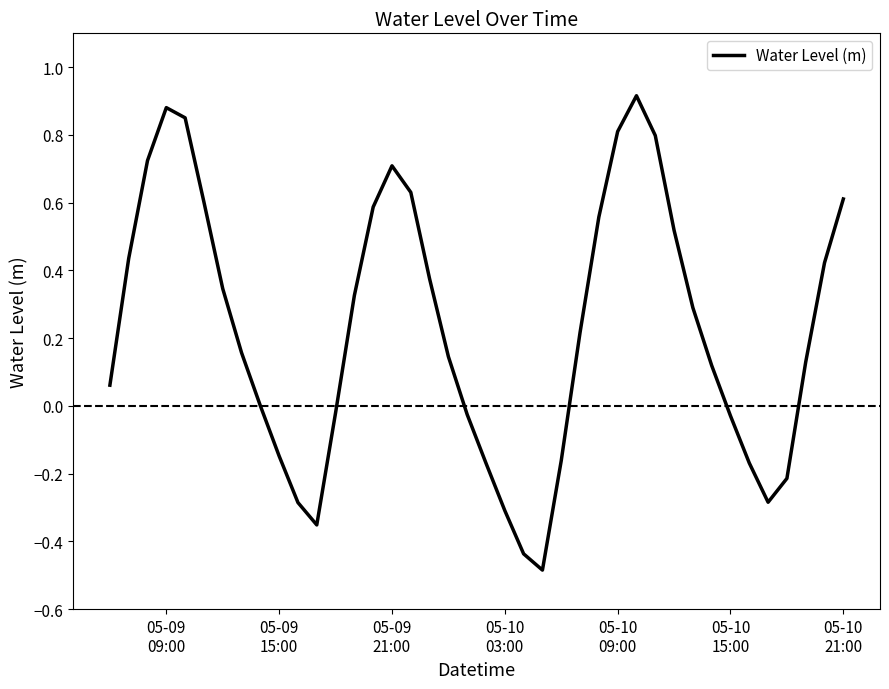

What is the minimum value shown in the chart?

-0.5